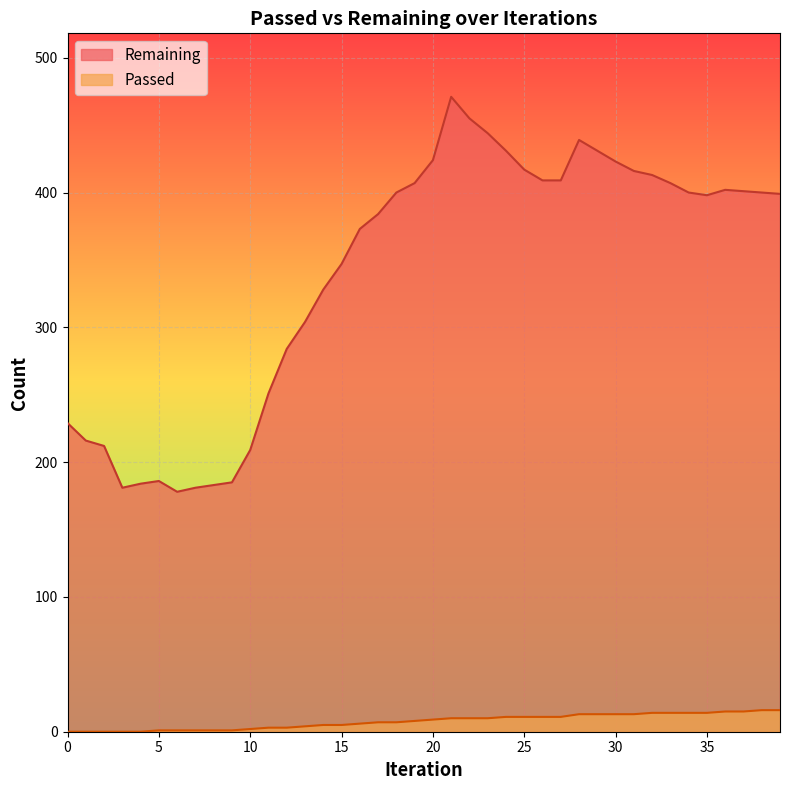

The Remaining series shows 490 at 12. True or false?

False